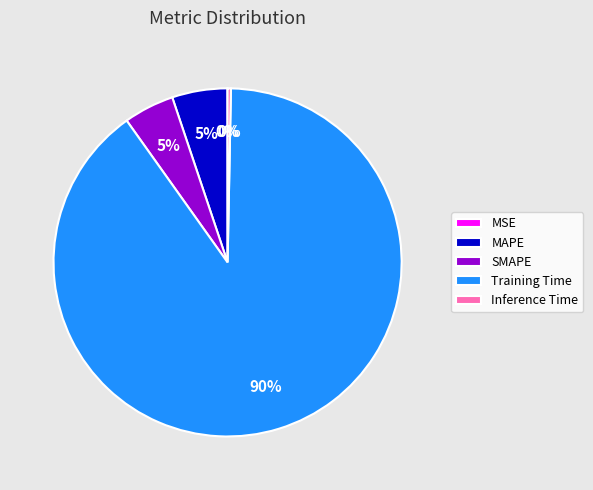

The MAPE slice represents 11% of the pie. True or false?

False